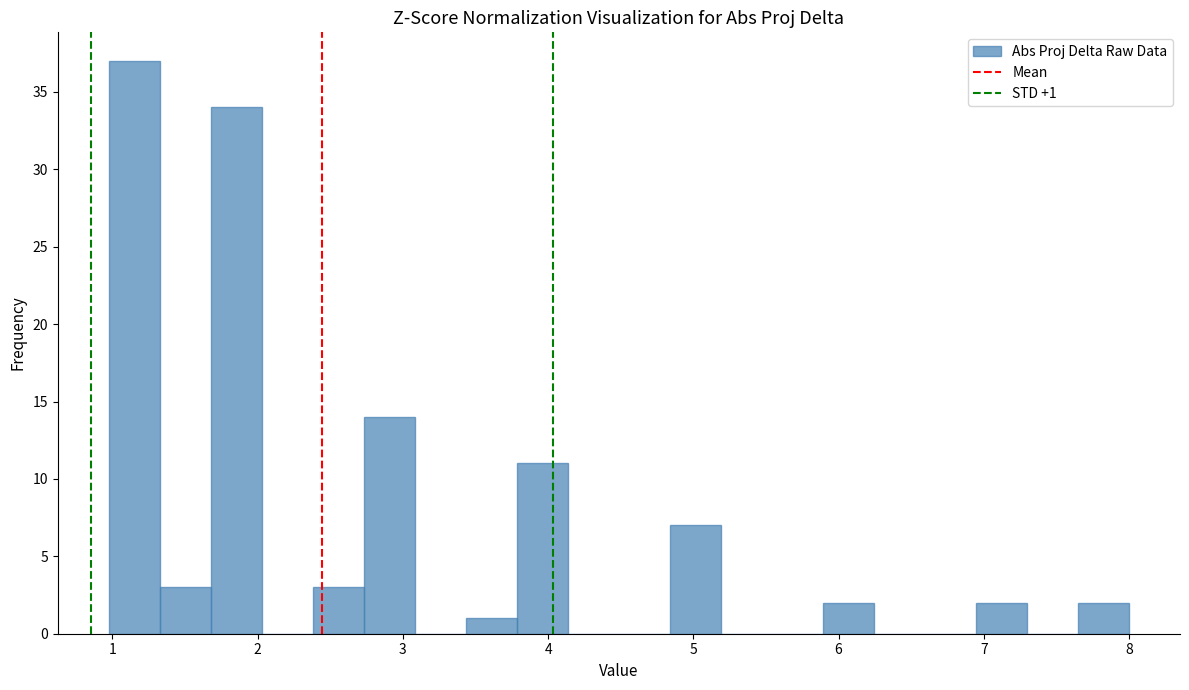

Around what value on the x-axis is the tallest bar? Give the approximate position of its centre, as read against the axis.

1.2